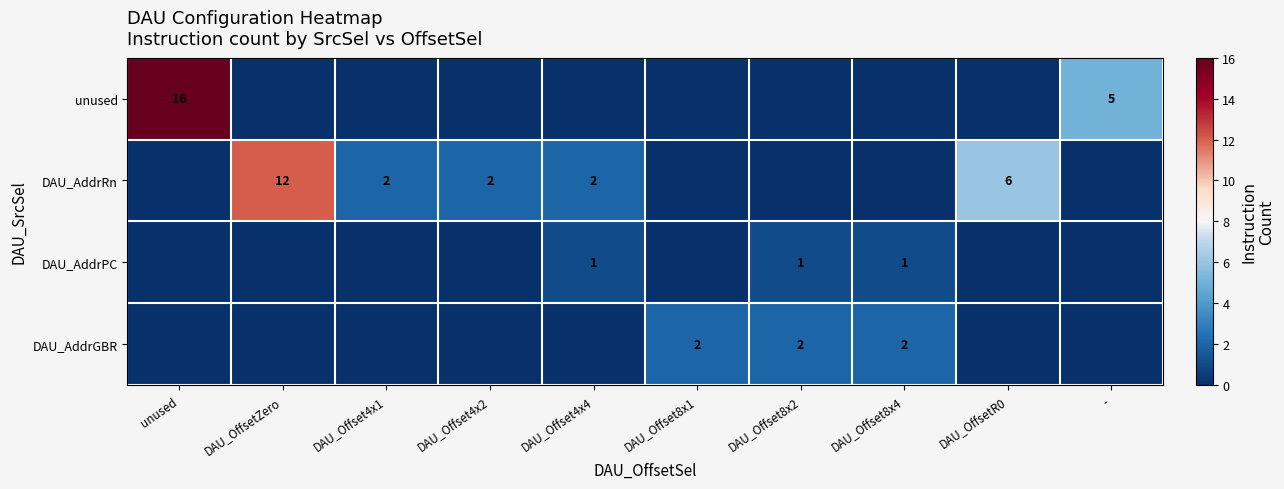

What is the sum of the unused values at - and unused?

21